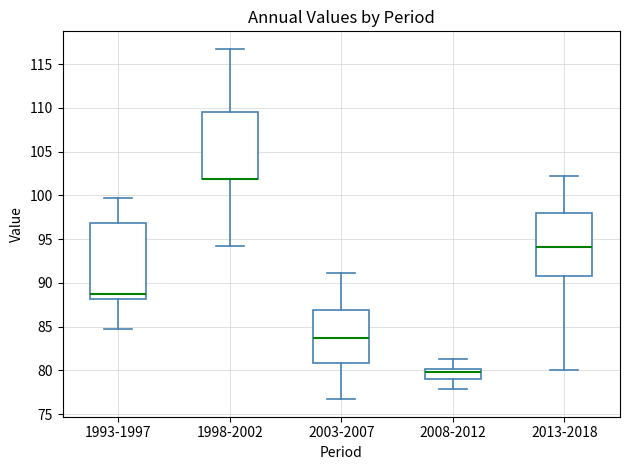

Which box is the tallest, from its lower edge to its upper edge?

1993-1997